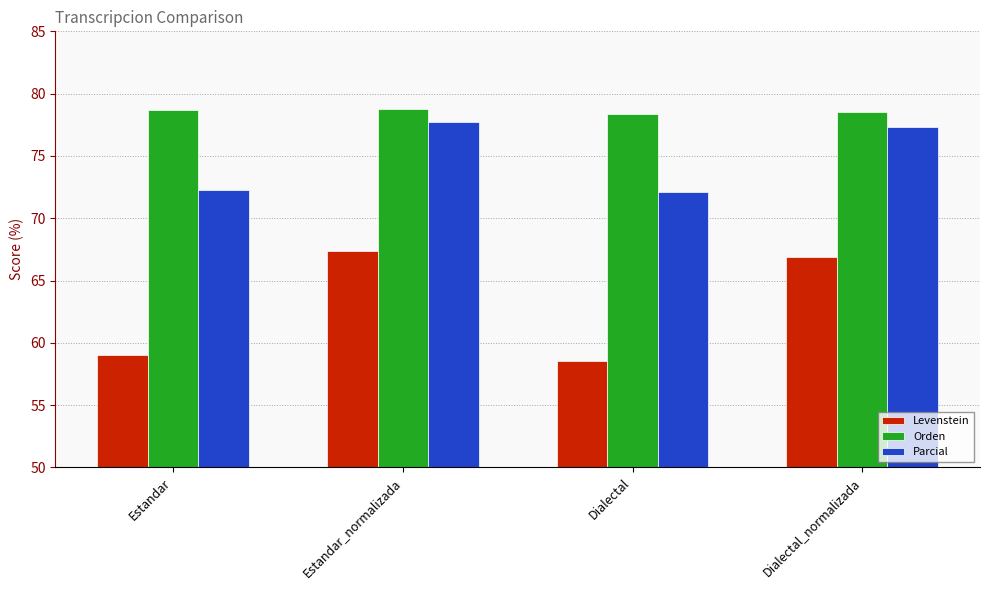

What is the total value across all series at Estandar_normalizada?

223.9